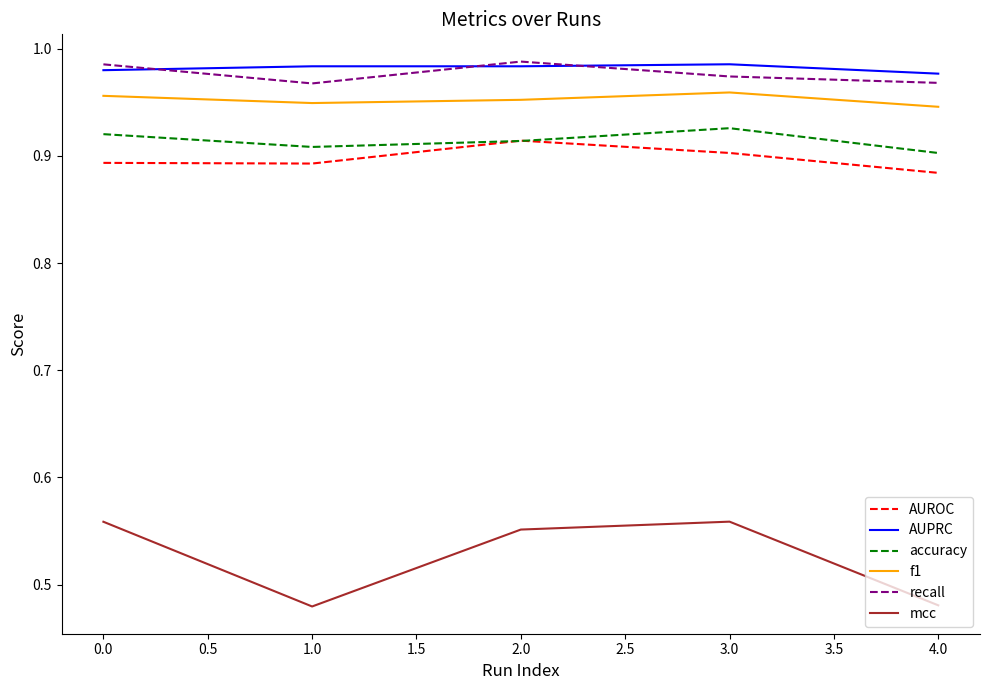

Where is the first local maximum for accuracy?

3.0